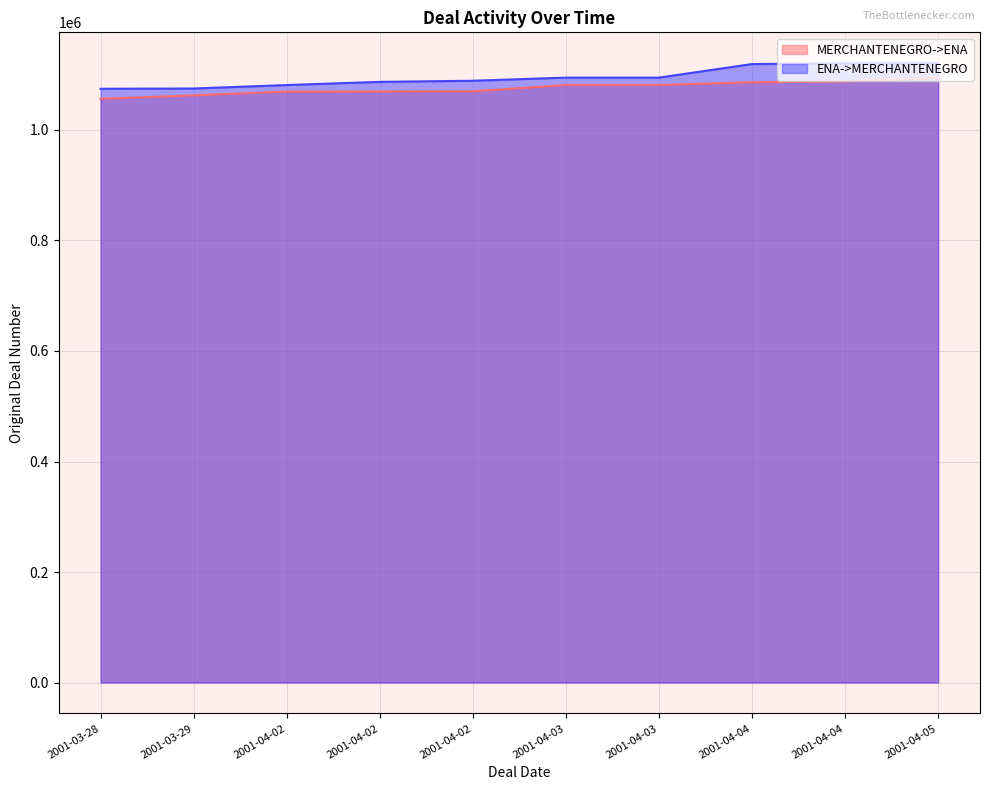

What is the maximum value shown in the chart?

1120668